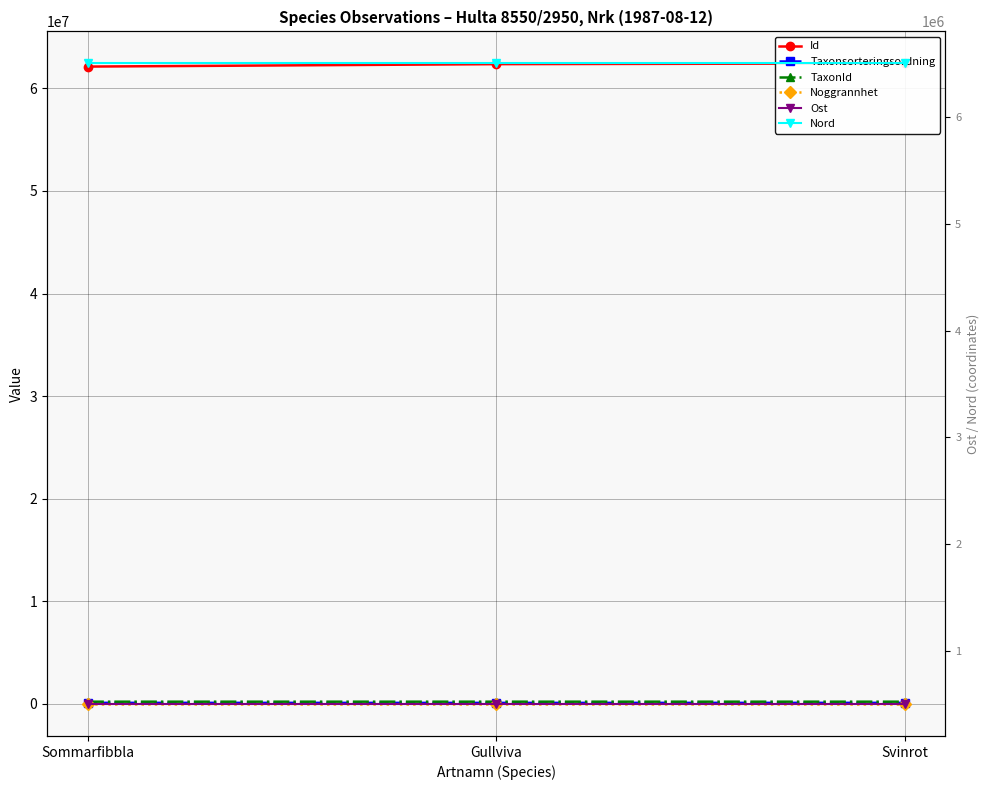

Which category has the highest value across all series?

Svinrot